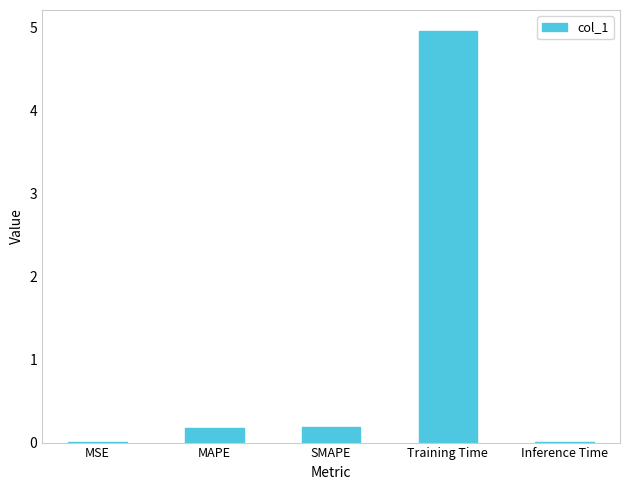

What is the sum of all values?

5.3